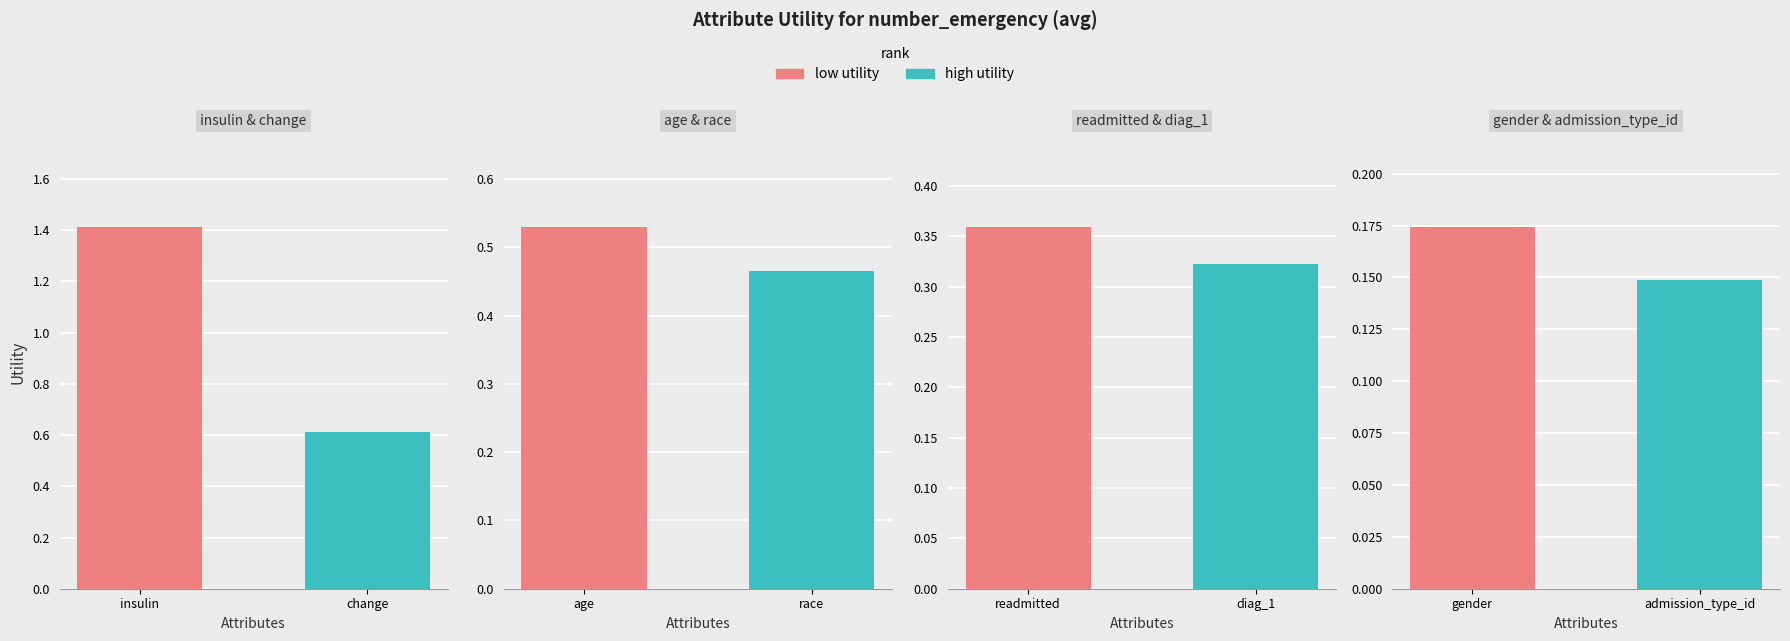

At which label is the value closest to 0?

admission_type_id